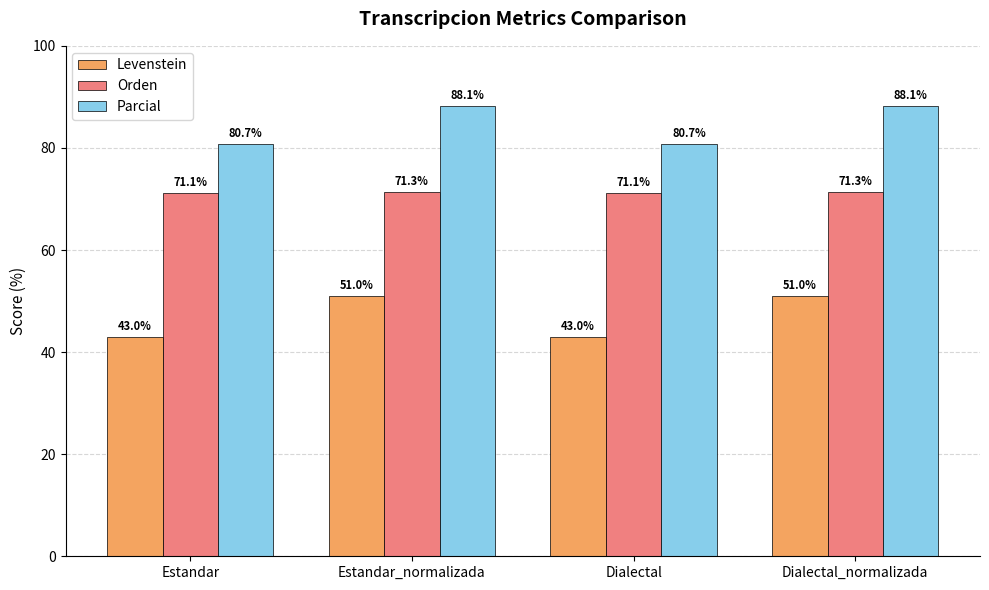

Count the number of data series in this chart.

3